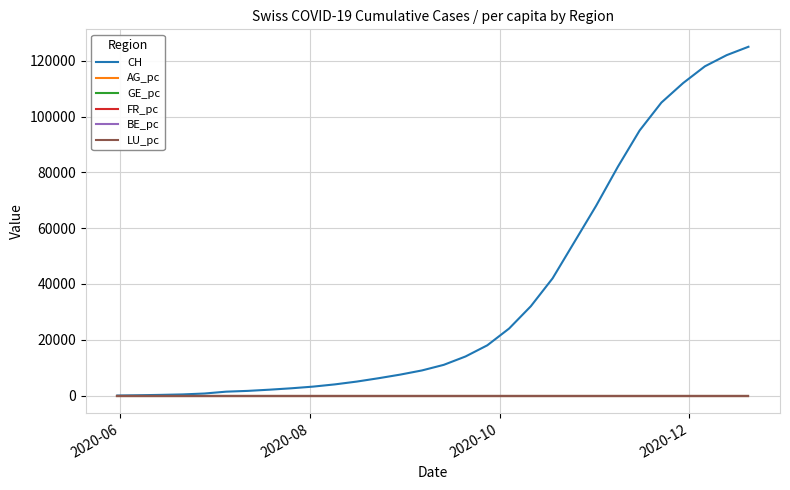

Which series has the largest total across all categories?

CH